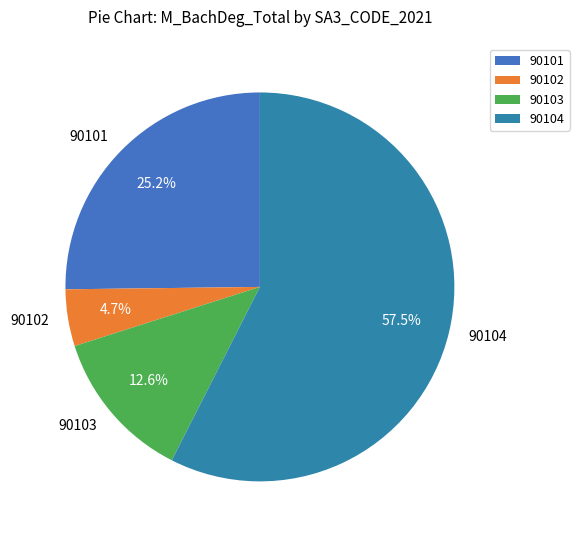

Do 90101 and 90104 together represent more than half of the pie?

Yes